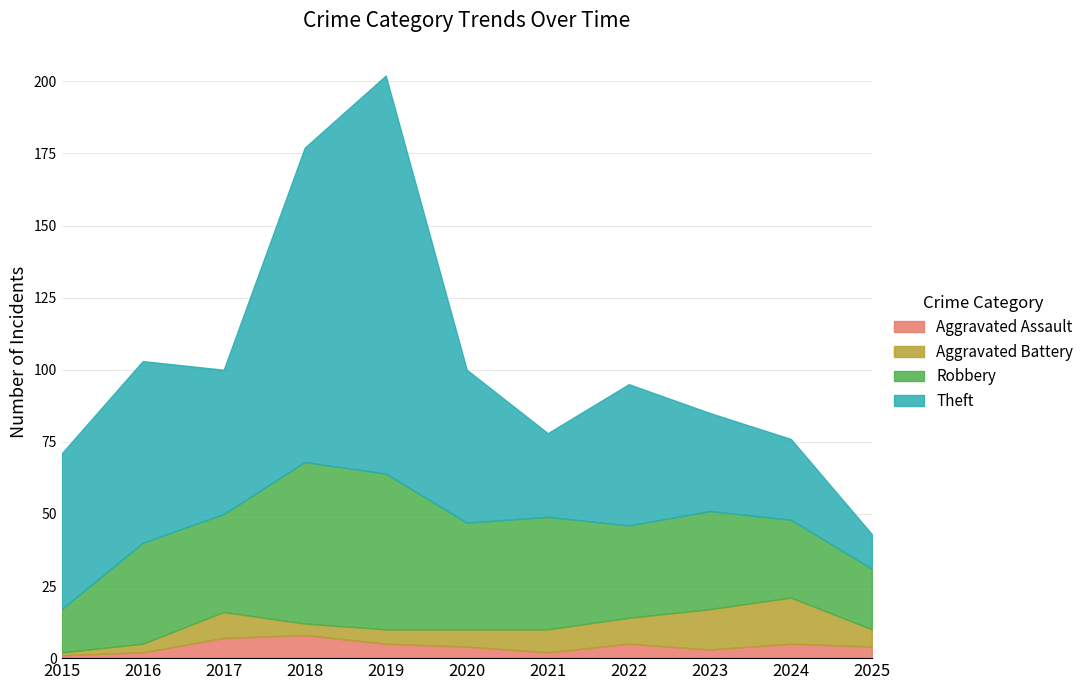

Rank the series by their maximum value, from highest to lowest.

Theft, Robbery, Aggravated Battery, Aggravated Assault